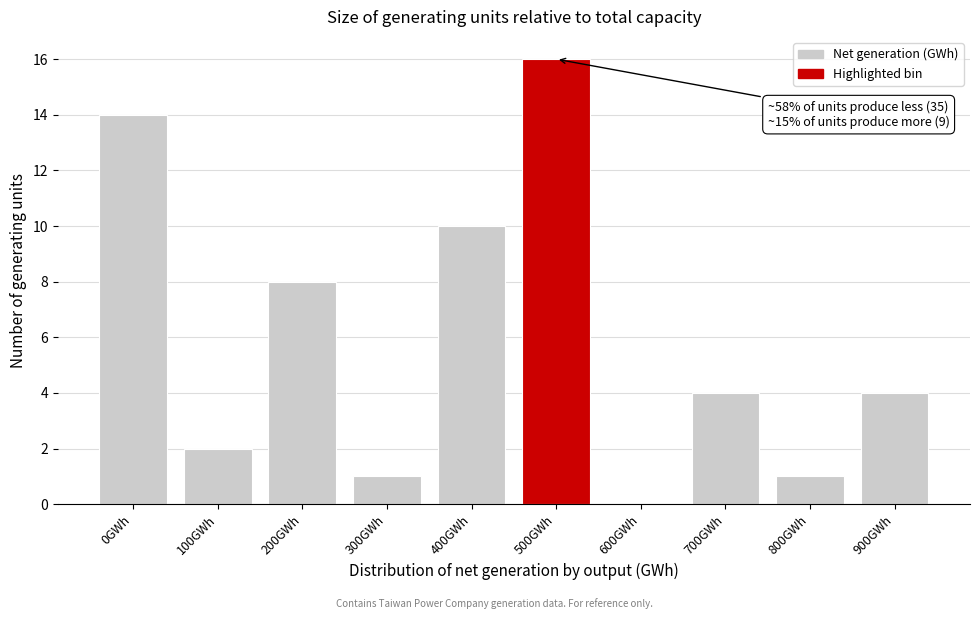

Reading left to right, list all the values displayed in this chart.

0GWh=14	100GWh=2	200GWh=8	300GWh=1	400GWh=10	500GWh=16	600GWh=0	700GWh=4	800GWh=1	900GWh=4